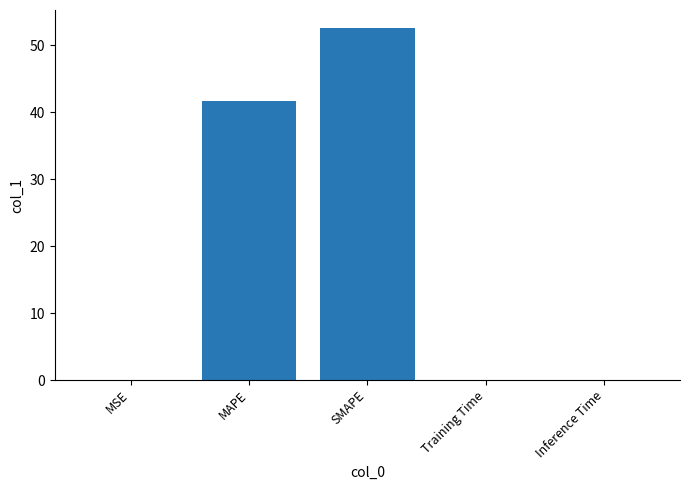

Which label corresponds to the largest value in the chart?

SMAPE